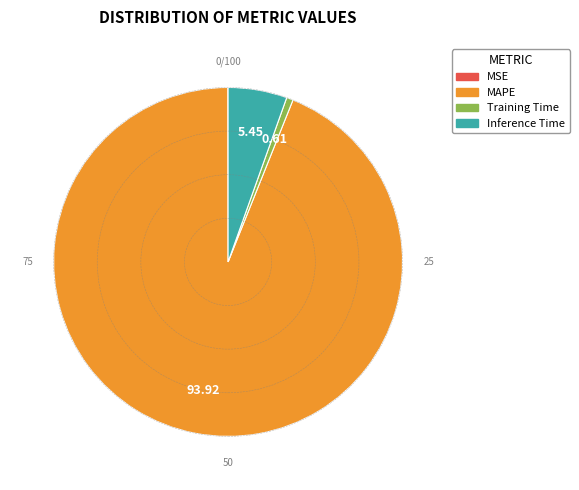

Which slice is the largest?

MAPE